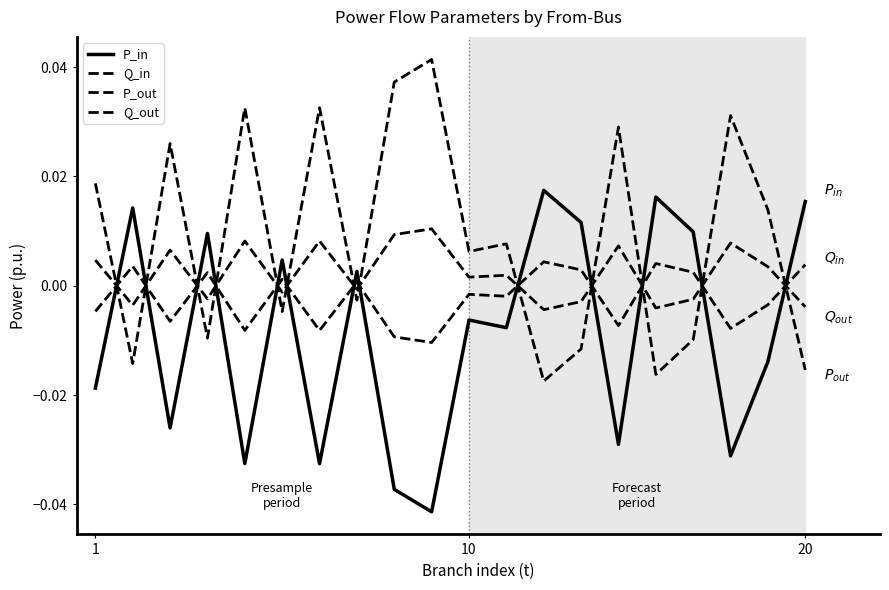

How many negative values does the Q_in series have?

11